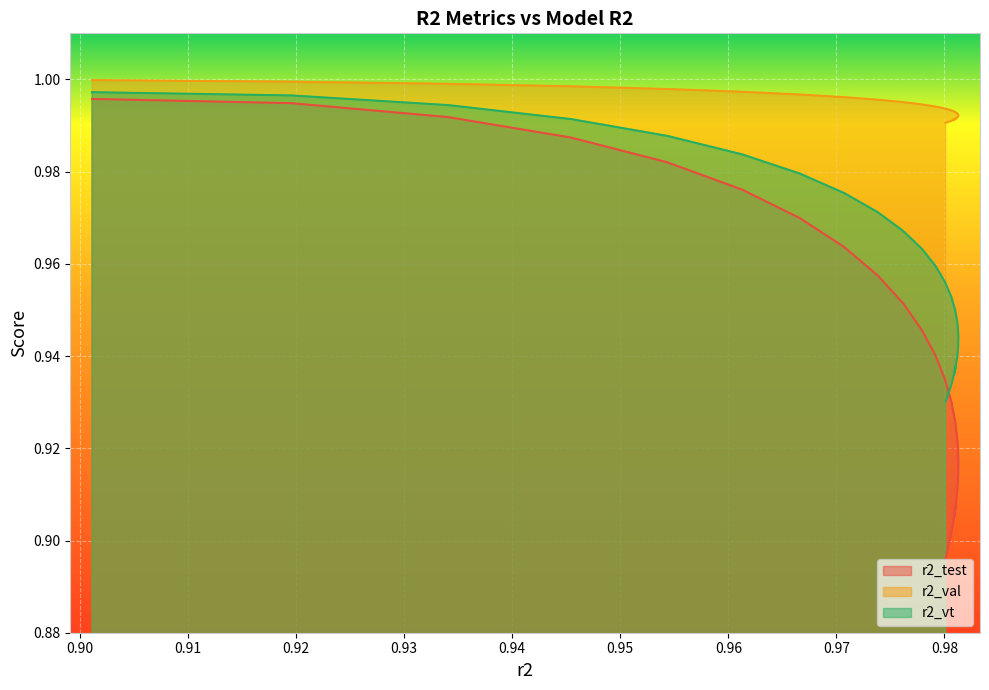

At 0.96, list the series in order from smallest to largest.

r2_test, r2_vt, r2_val